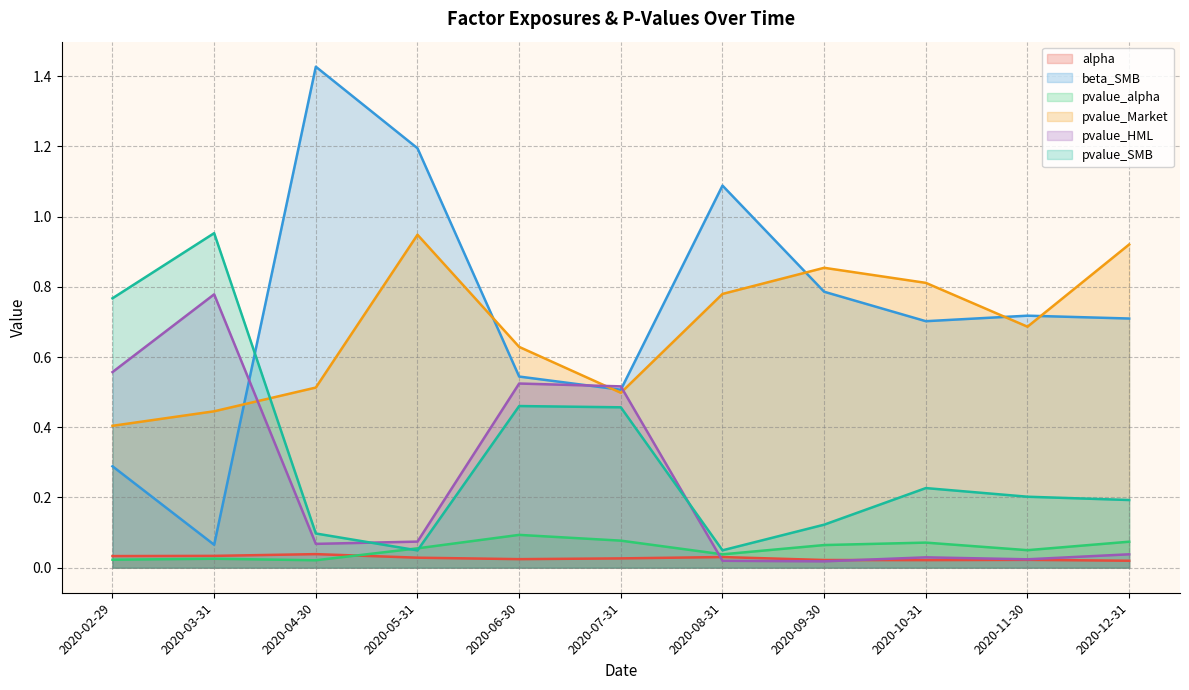

Where is the first local maximum for beta_SMB?

2020-04-30